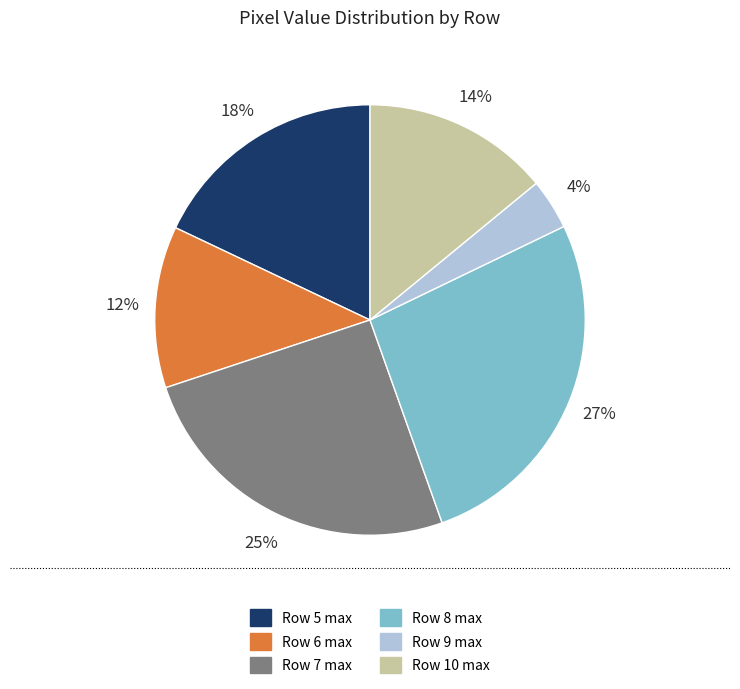

How many slices are in this pie chart?

6